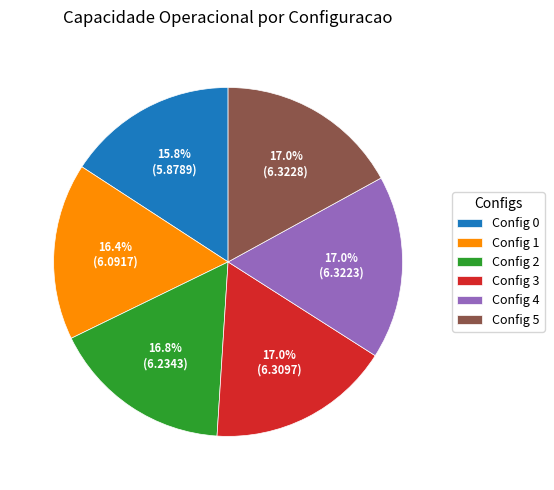

What is the smallest slice in the pie chart?

Config 0